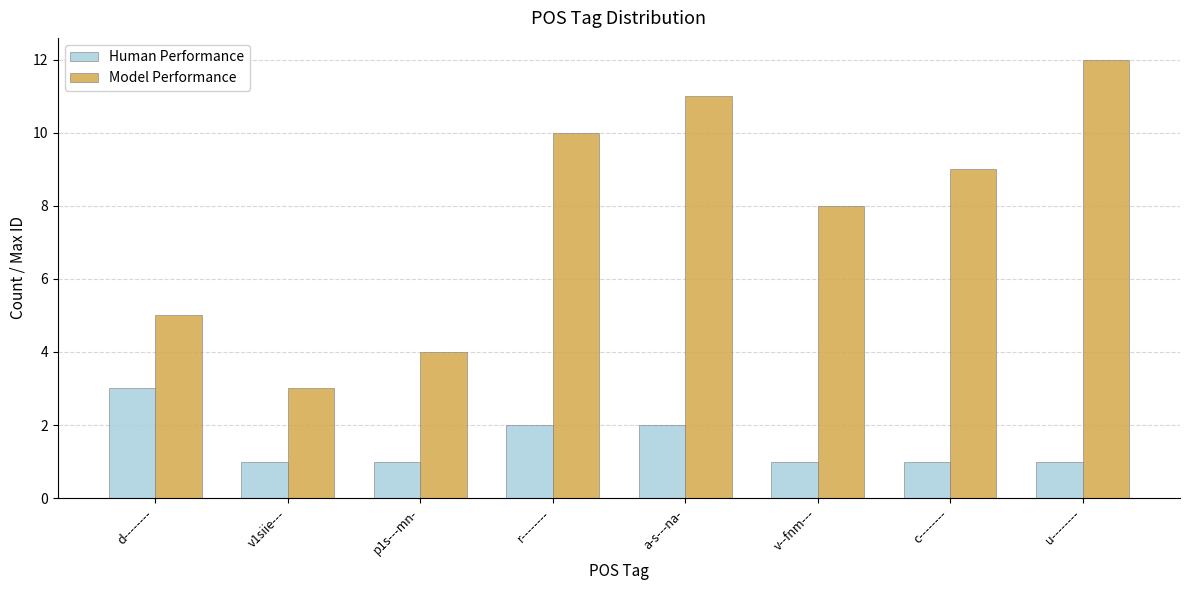

What are all the series names shown in the legend?

Human Performance, Model Performance